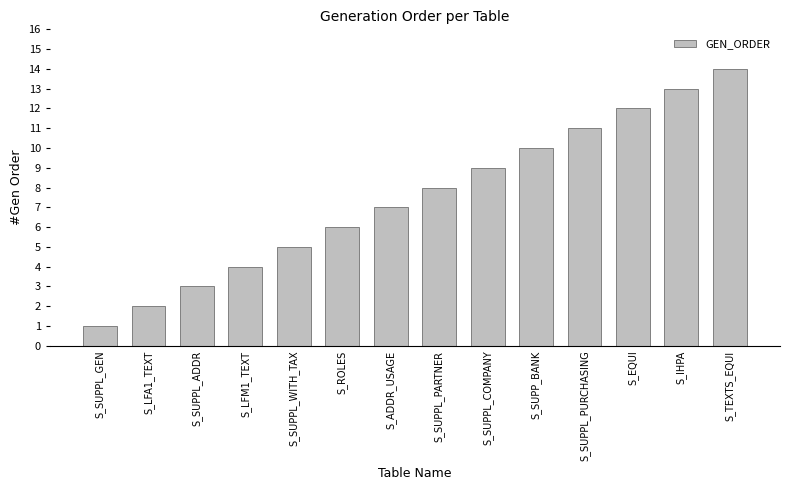

Which category has the lowest value across all series?

S_SUPPL_GEN